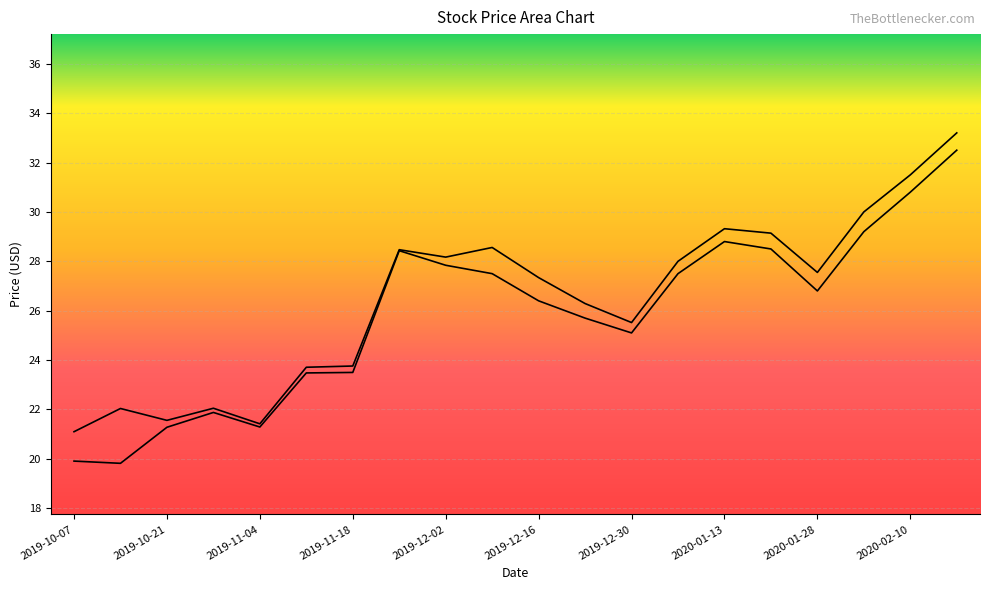

What is the value of the Close point at the 13th from the left?

25.1